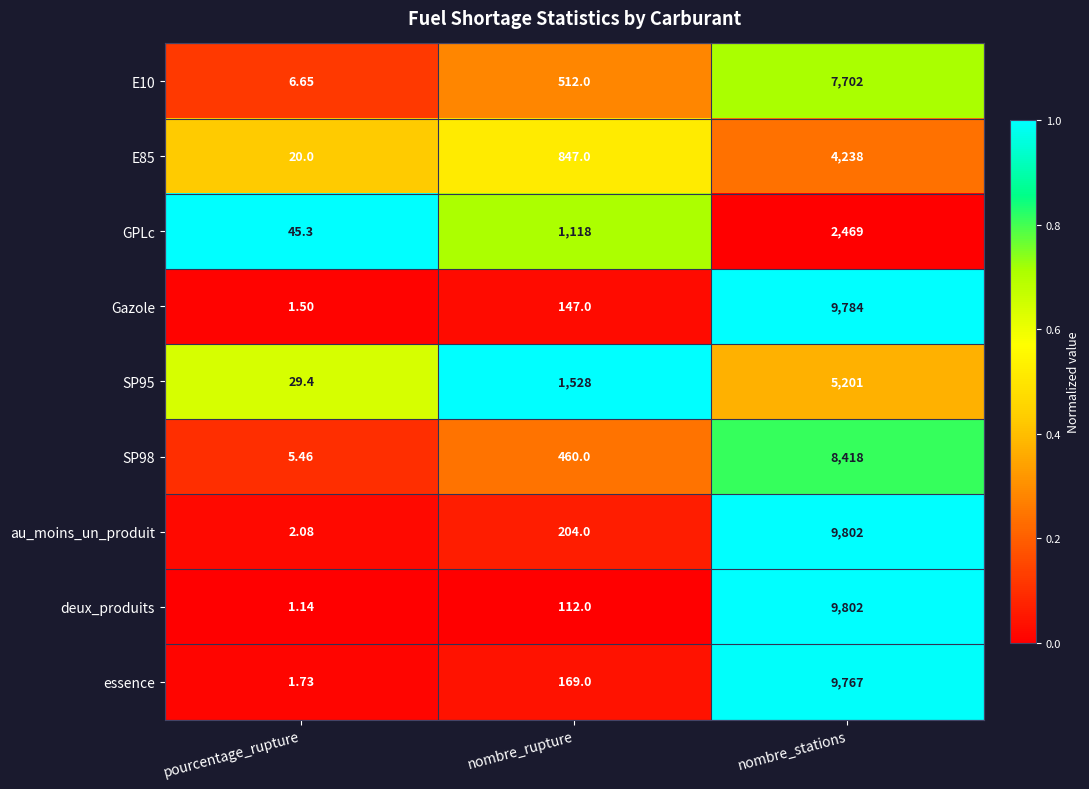

Which series has the widest spread of values?

deux_produits